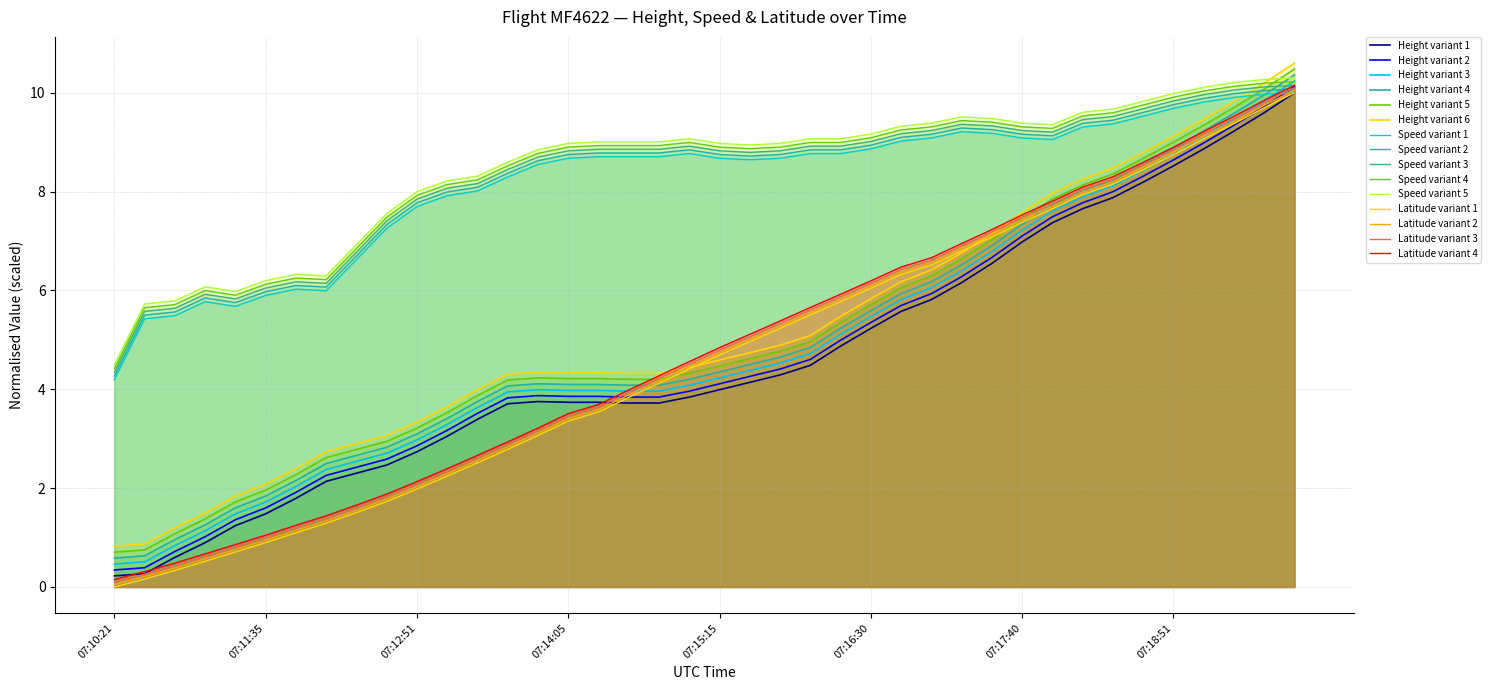

What is the maximum value for Height?

10.0